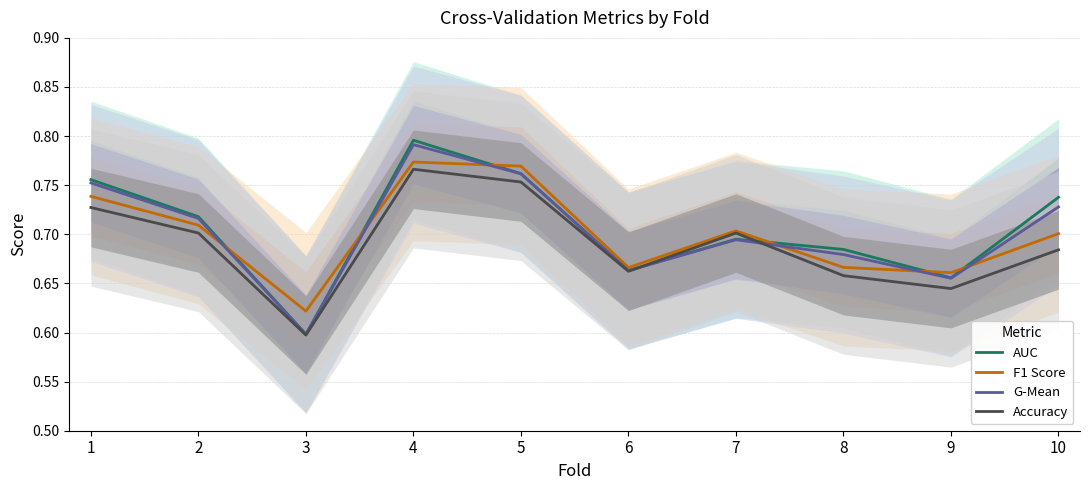

What is the value of the AUC point at the 8th from the left?

0.7